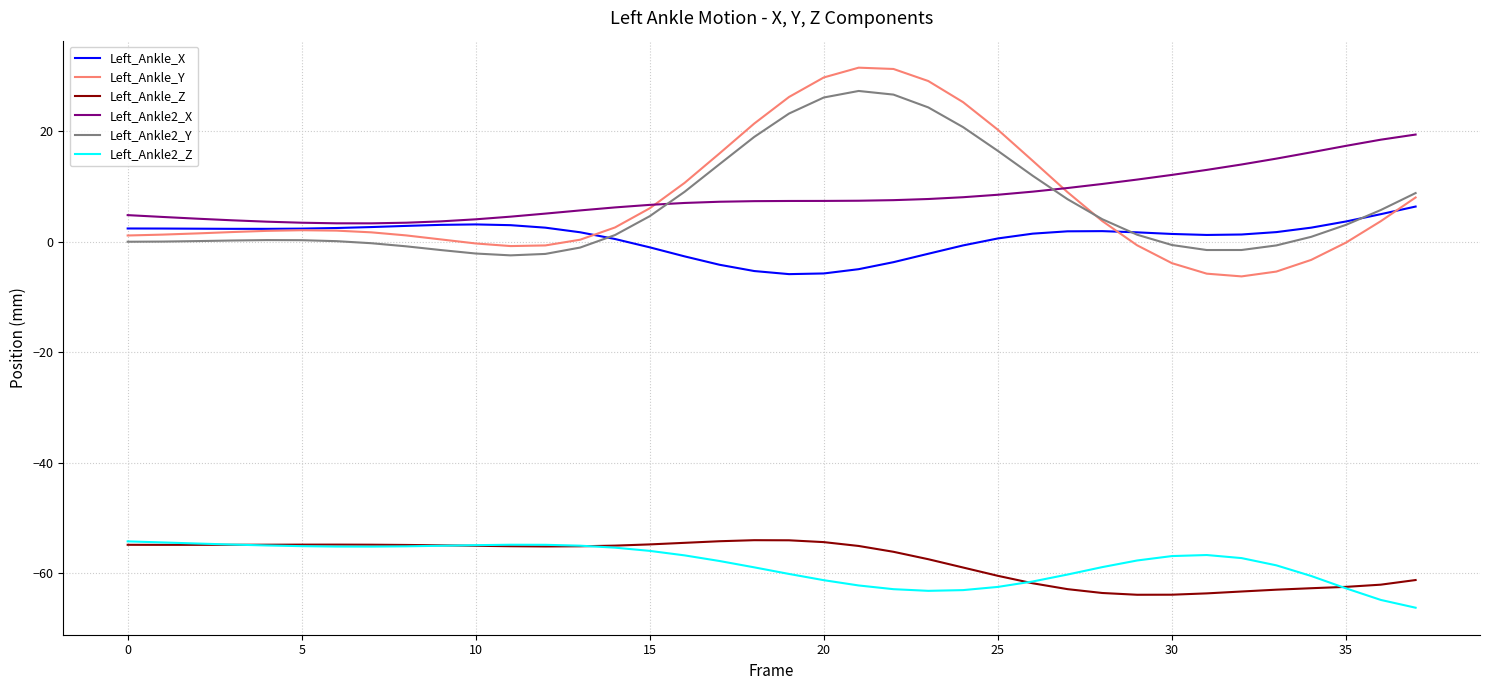

True or false: Left_Ankle2_Z and Left_Ankle2_Y cross at least once.

False